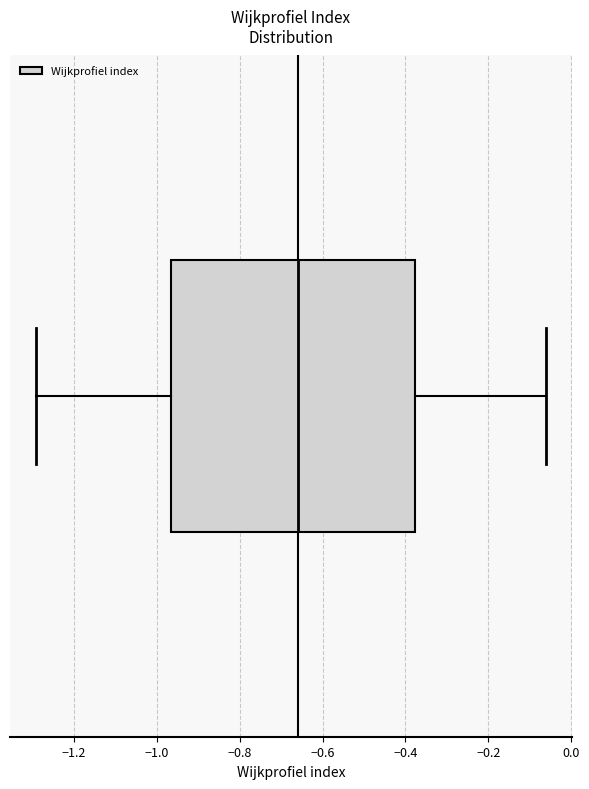

Transcribe this box plot: give where the median line is, the range the box spans, and where the two whiskers end, as read against the x-axis. The values are not printed on the chart, so give them approximately, as read against the axis.

median -0.66, box -0.96 to -0.38, whiskers -1.30 to -0.06